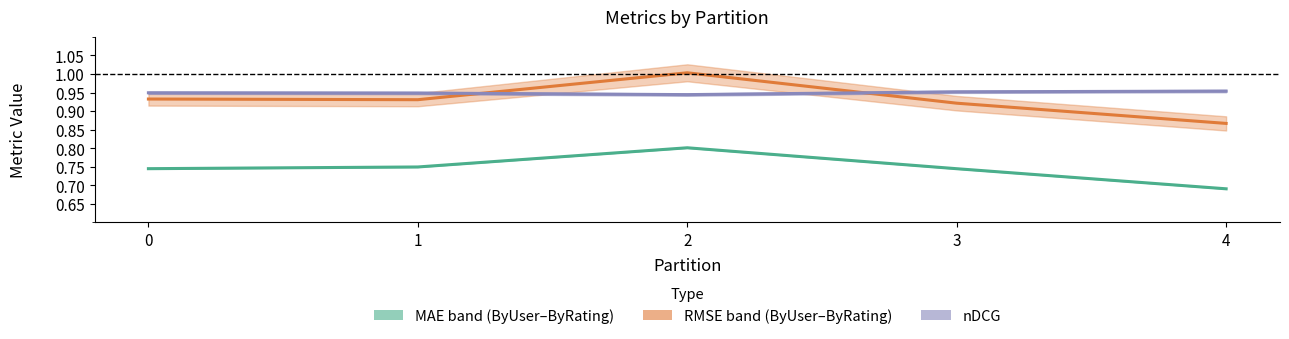

What is the difference between the highest and lowest values at 2?

0.2